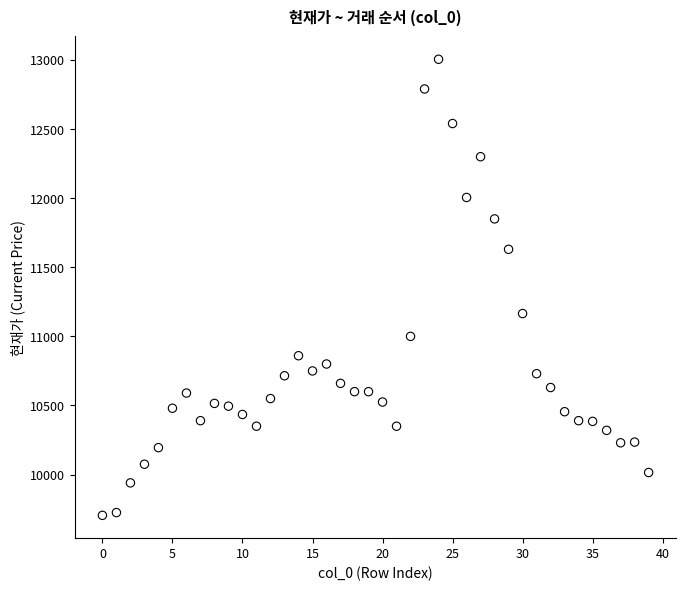

What is the range of Y values (max minus min)?

3300